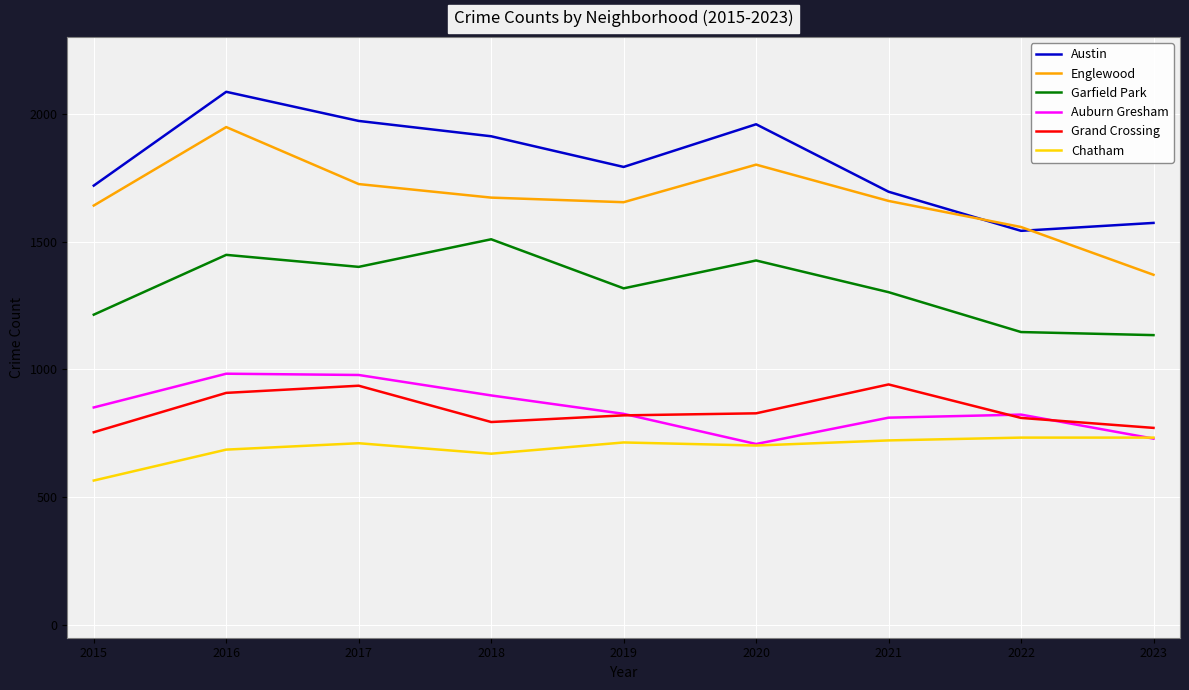

What is the total value across all series at 2017?

7723